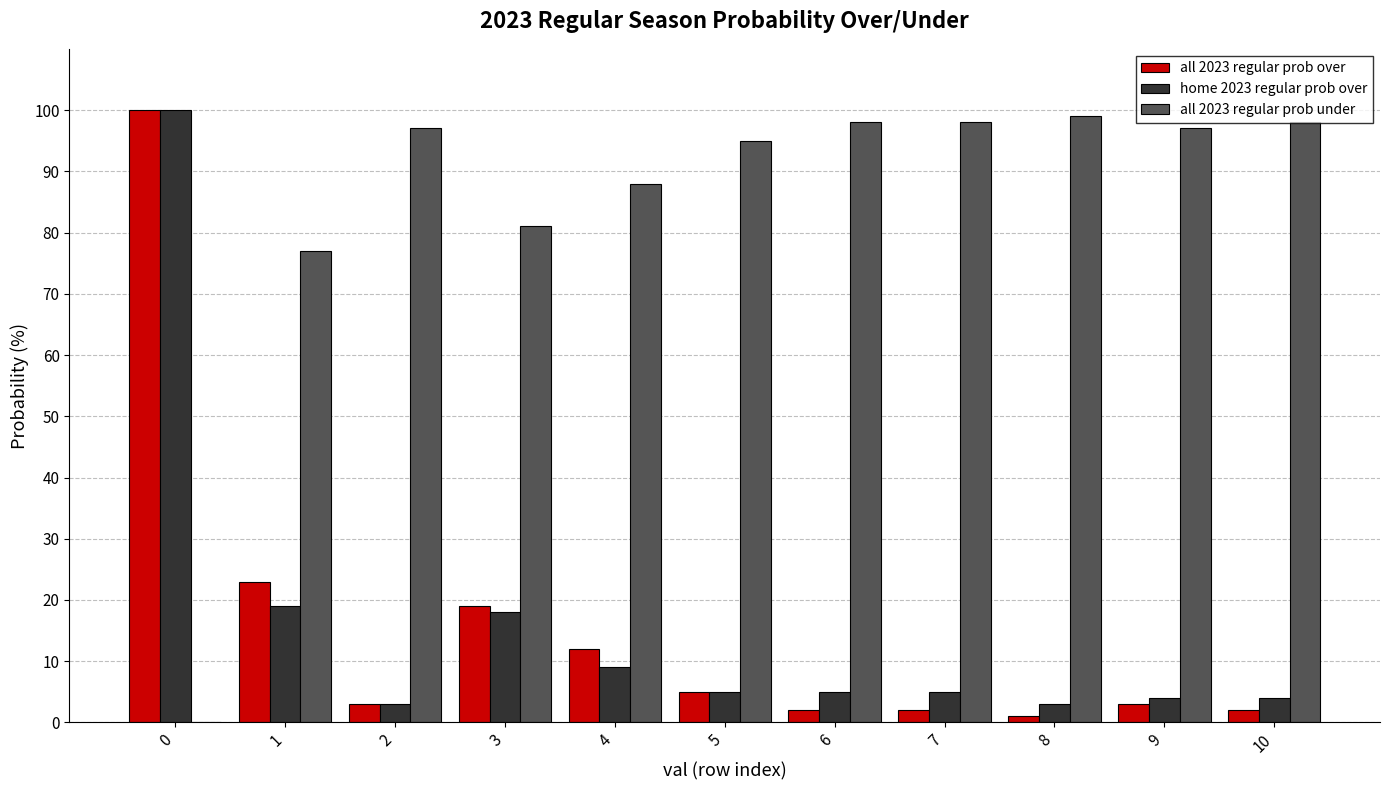

Reading left to right, transcribe all the data shown in this chart.

all 2023 regular prob over: 0=100	1=23	2=3	3=19	4=12	5=5	6=2	7=2	8=1	9=3	10=2
home 2023 regular prob over: 0=100	1=19	2=3	3=18	4=9	5=5	6=5	7=5	8=3	9=4	10=4
all 2023 regular prob under: 0=0	1=77	2=97	3=81	4=88	5=95	6=98	7=98	8=99	9=97	10=98